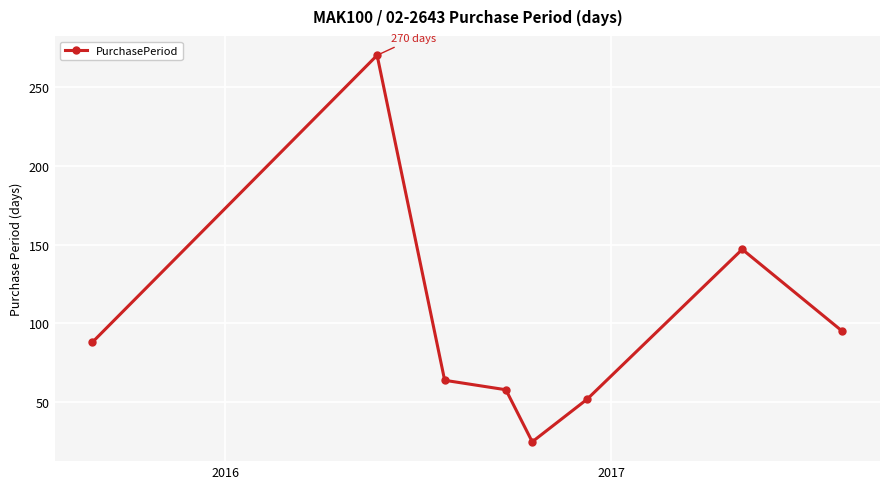

Reading left to right, what are all the values shown in this chart?

88	270	64	58	25	52	147	95